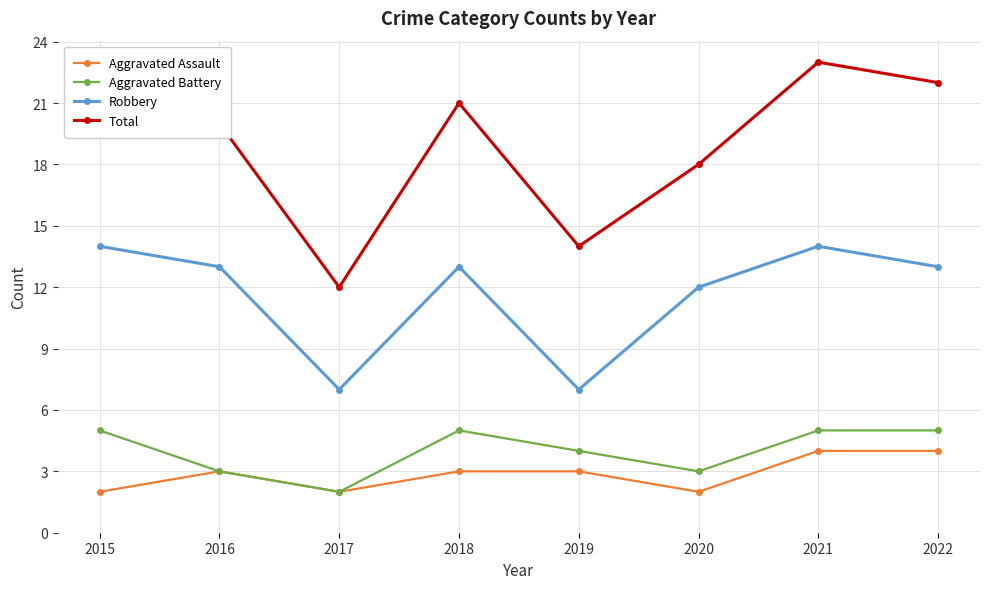

What is the greatest value displayed?

23